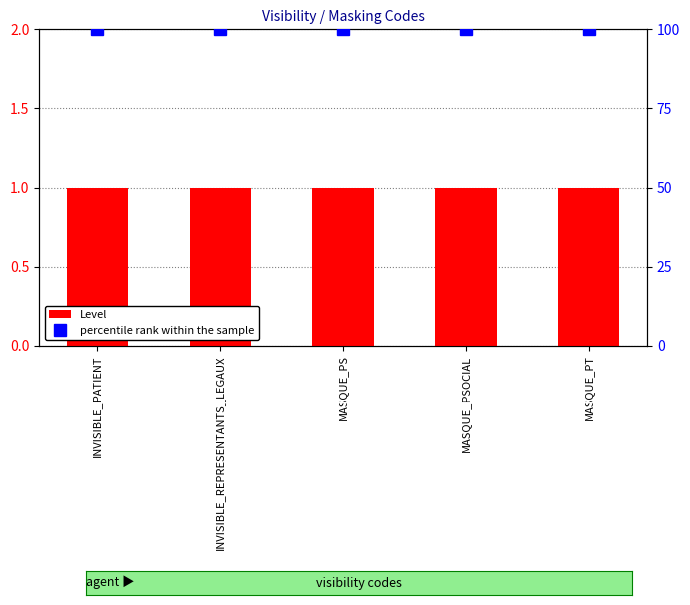

What is the sum of all Level values?

5